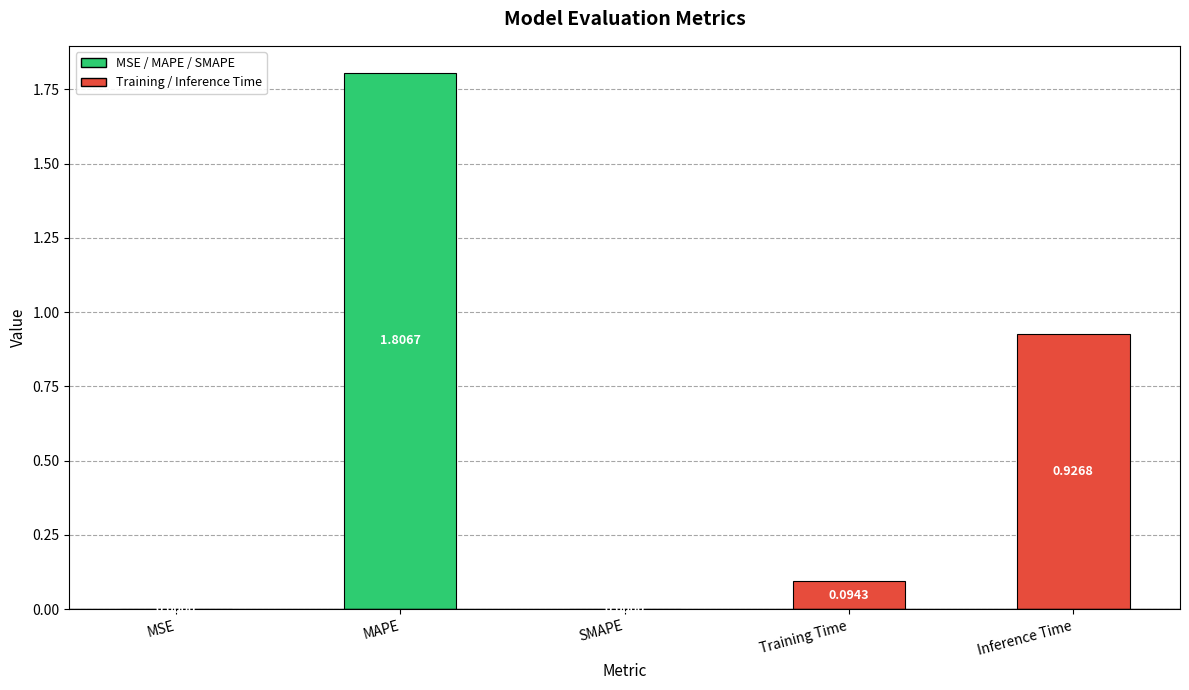

What is the average value?

0.6